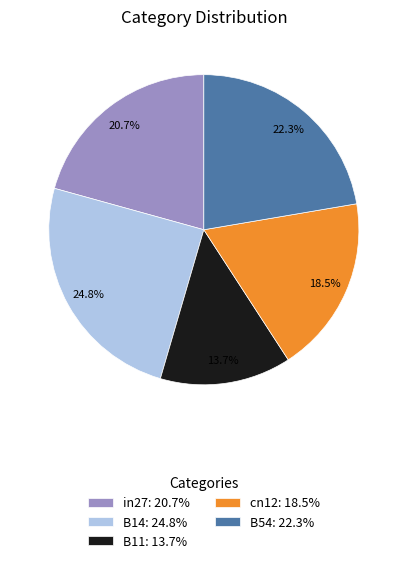

Combined, do cn12 and B54 account for over 50%?

No